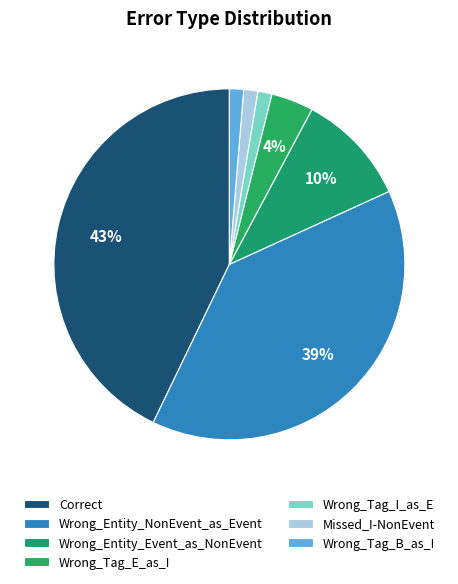

Is there any slice that represents more than half of the pie?

No